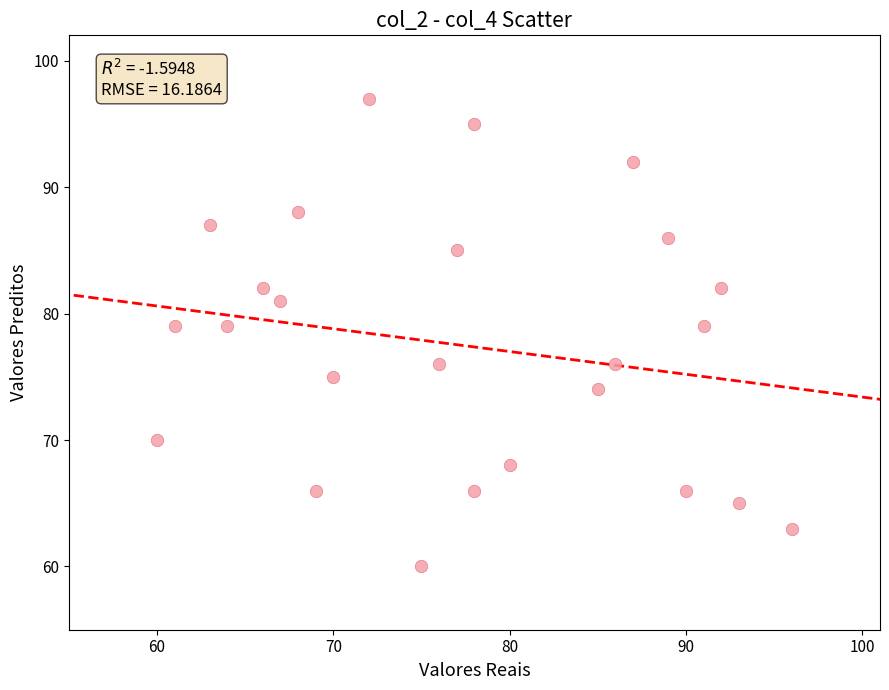

What is the range of Y values (max minus min)?

37